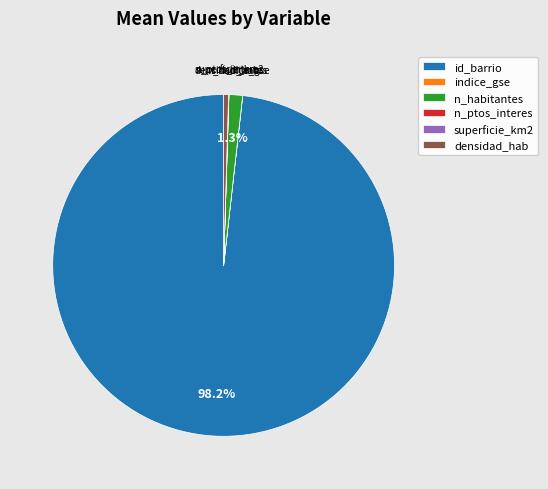

Does any single category account for the majority?

Yes